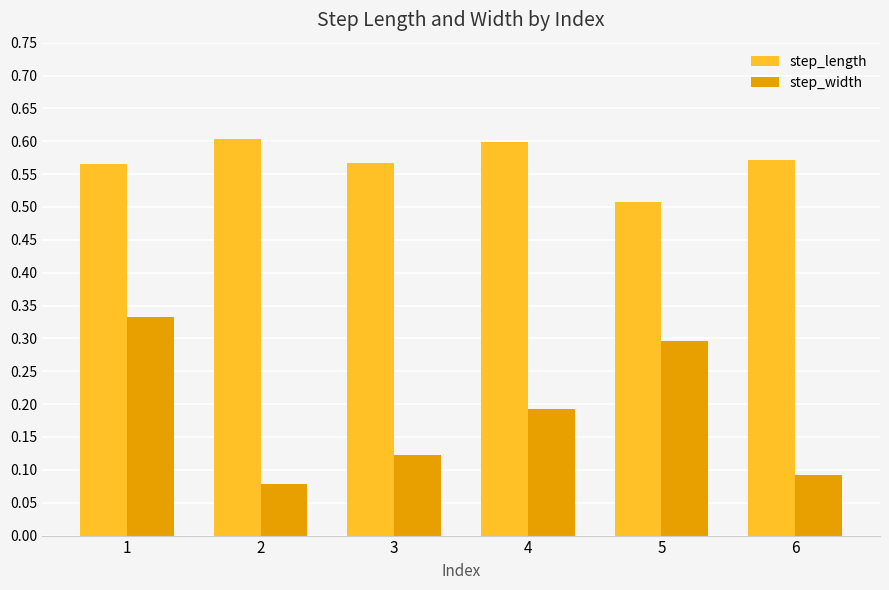

Rank the categories by step_width value from lowest to highest.

2, 6, 3, 4, 5, 1